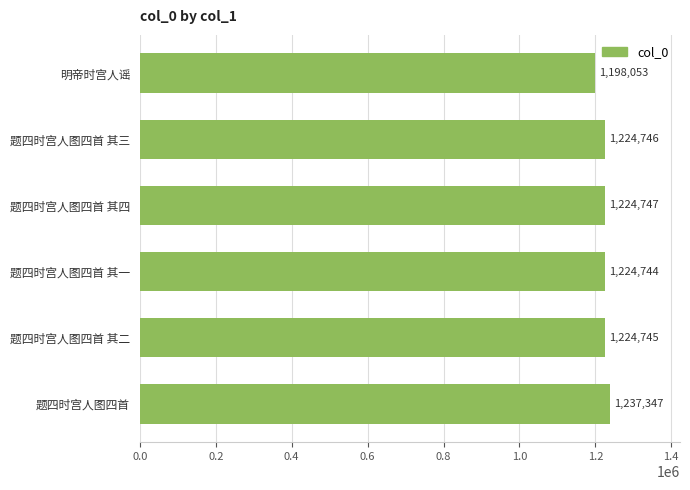

How many bars are there in total?

6